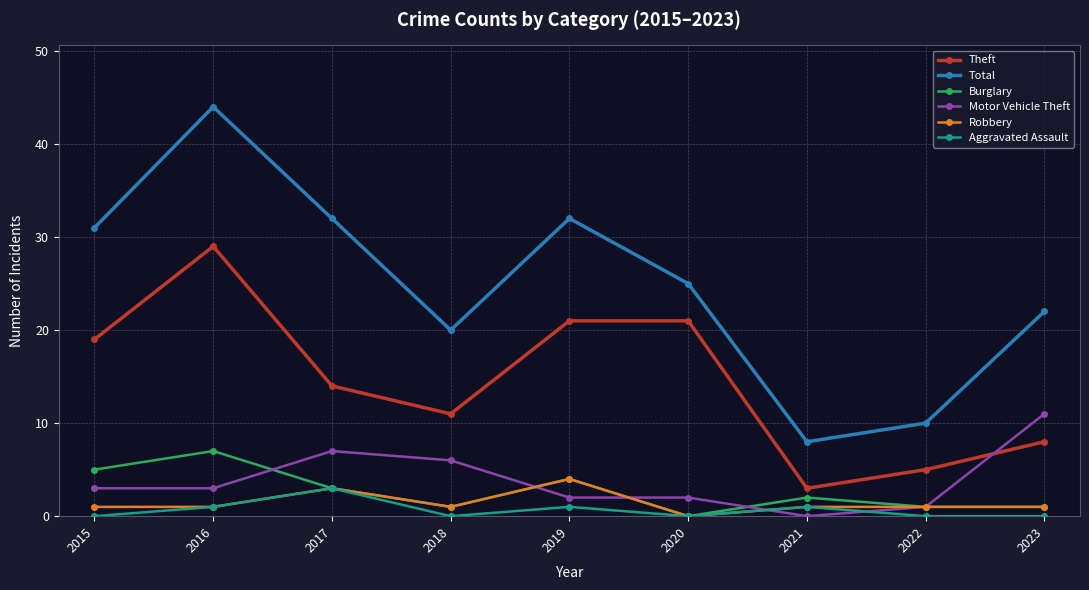

Where is Theft nearest to the value 16?

2017